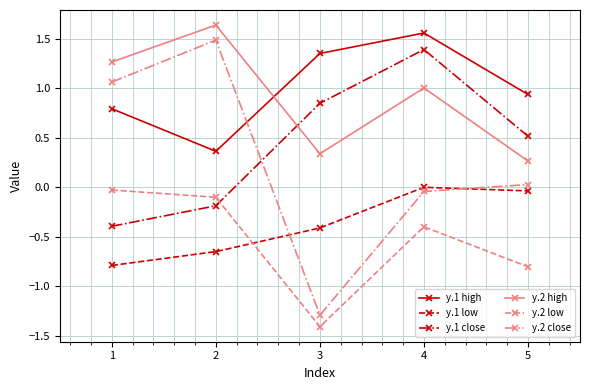

In y.2 high, how many points are lower than both neighbors (excluding endpoints)?

1